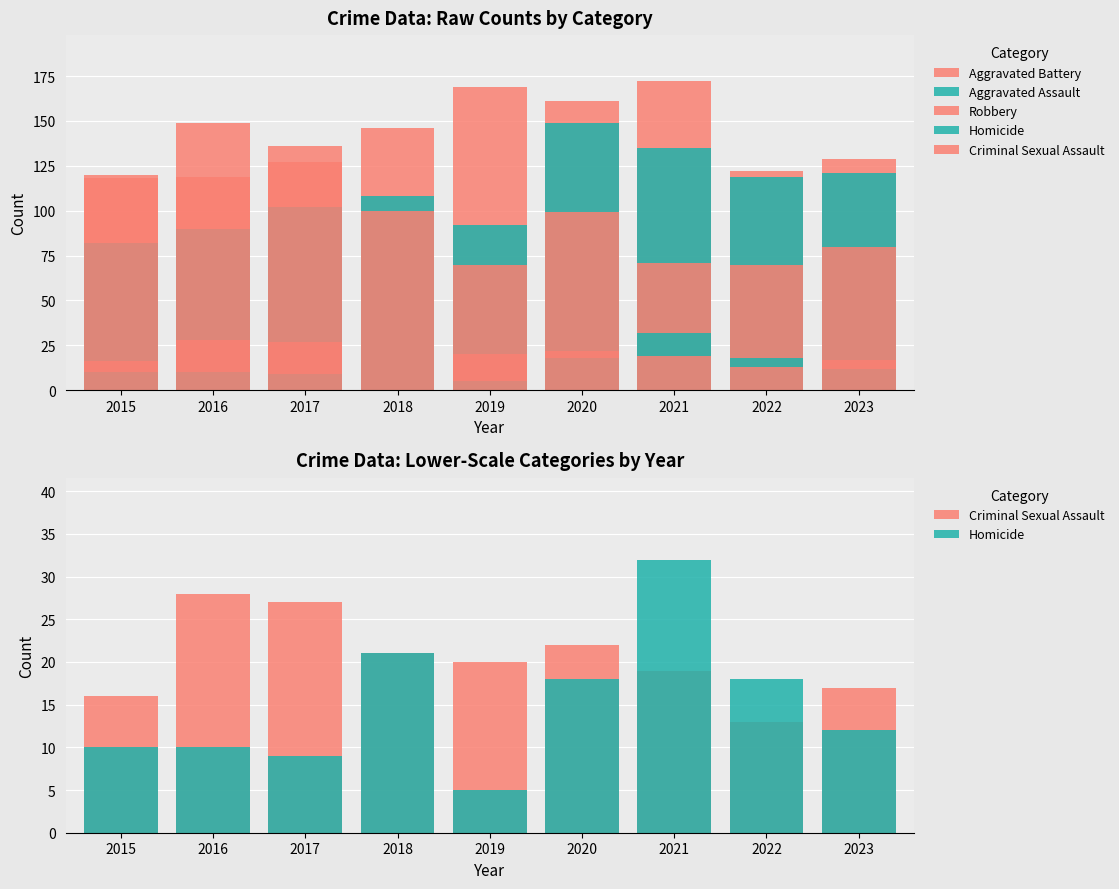

What is the total value across all series at 2020?

449